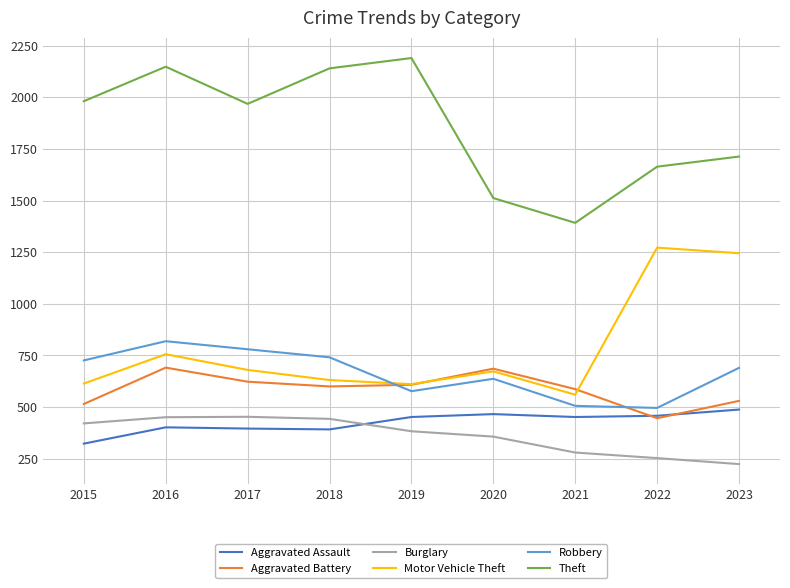

What is the sum of all Aggravated Battery values?

5286